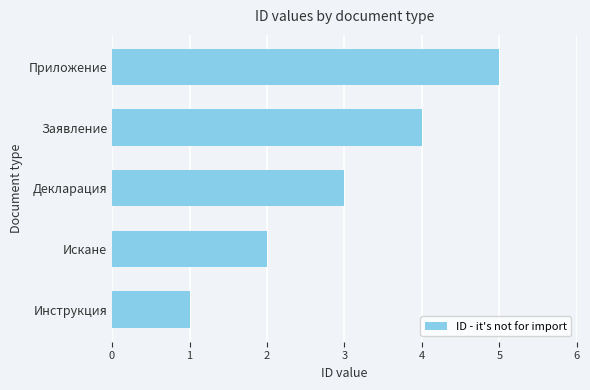

Is it true that the value at Приложение is 9?

False